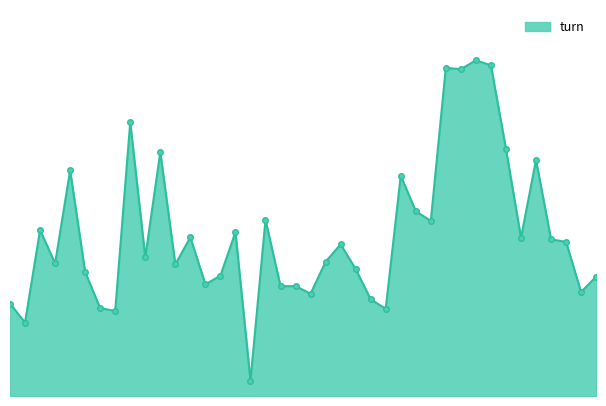

Is this an area chart (filled region under the line)?

Yes